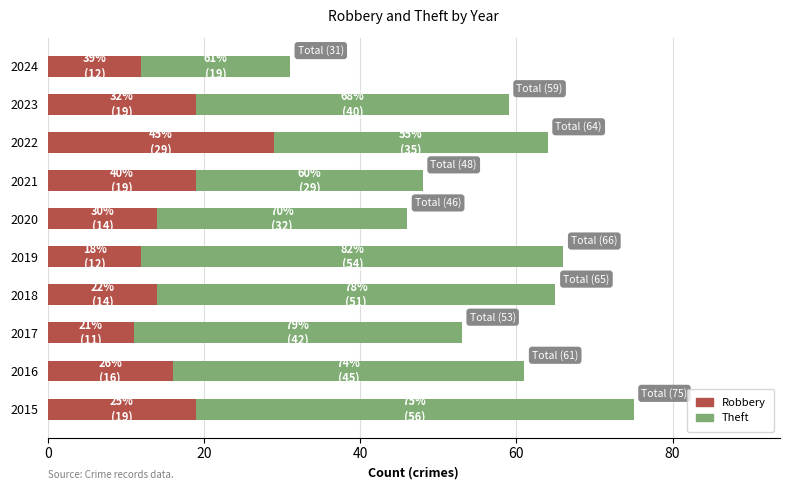

The value of Robbery at 2015 is 19. True or false?

True